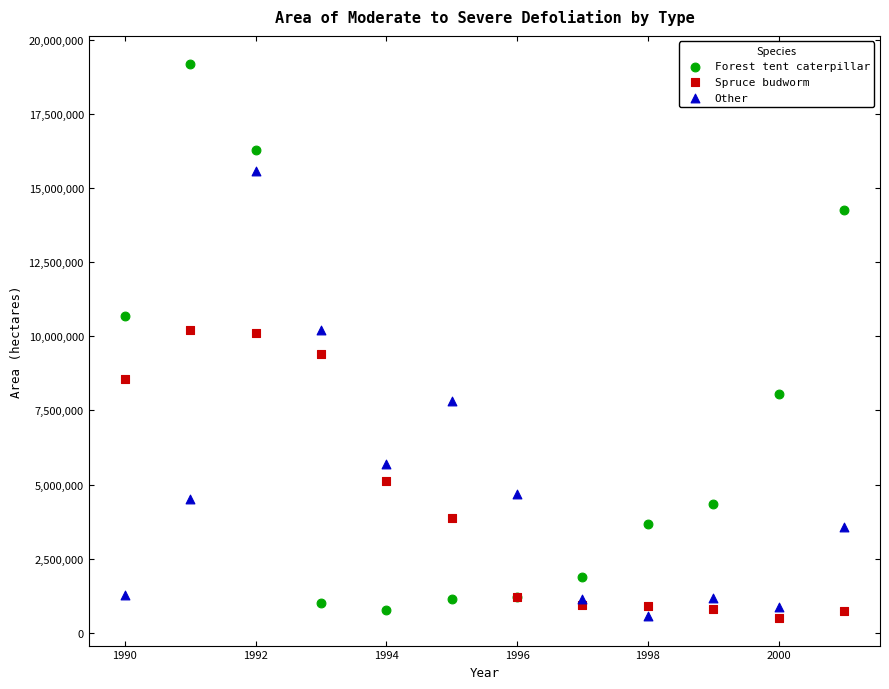

What are all the series names shown in the legend?

Forest tent caterpillar, Spruce budworm, Other